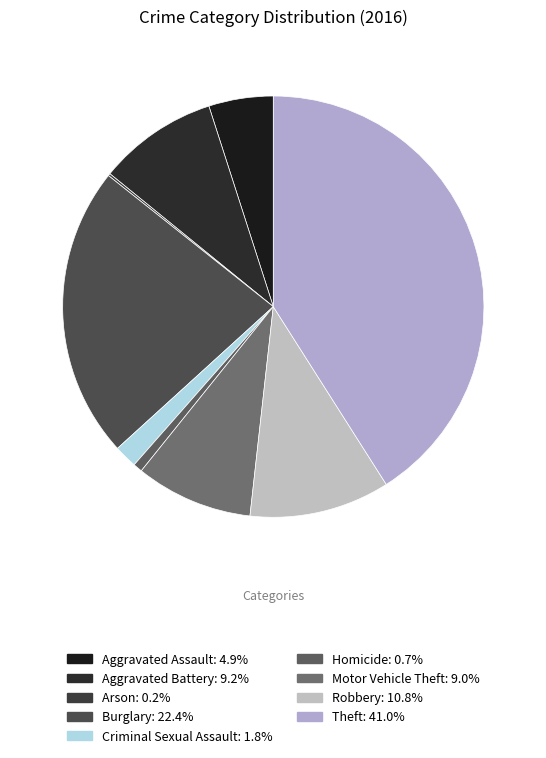

Does Burglary represent more than half of the total?

No